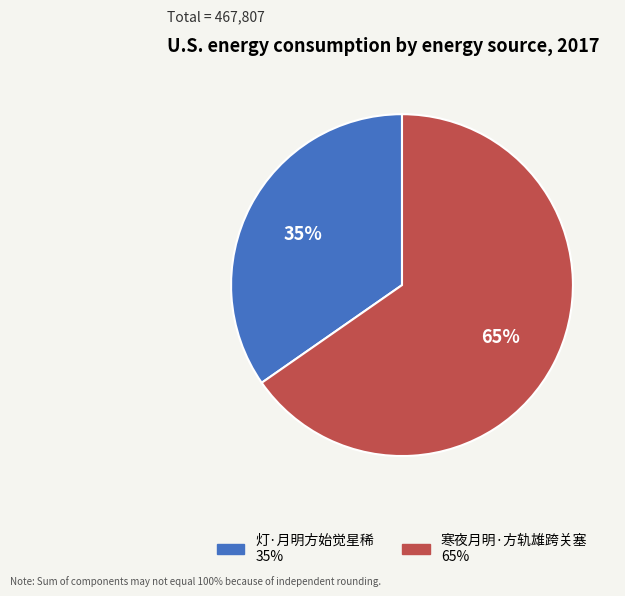

How many segments does this pie chart have?

2